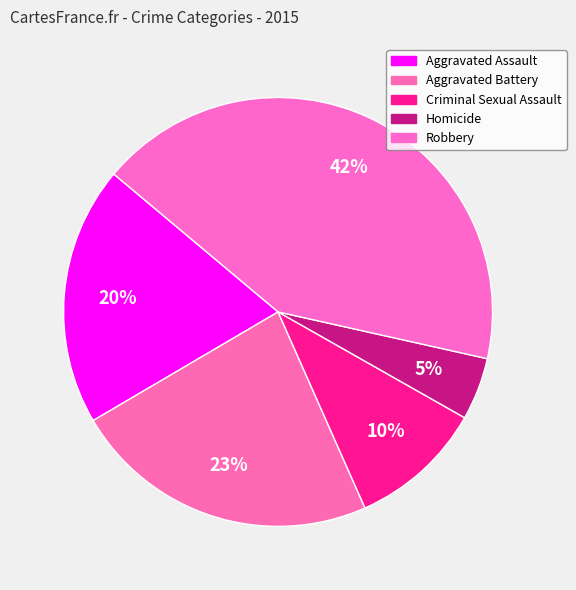

Rank the categories by value from lowest to highest.

Homicide, Criminal Sexual Assault, Aggravated Assault, Aggravated Battery, Robbery